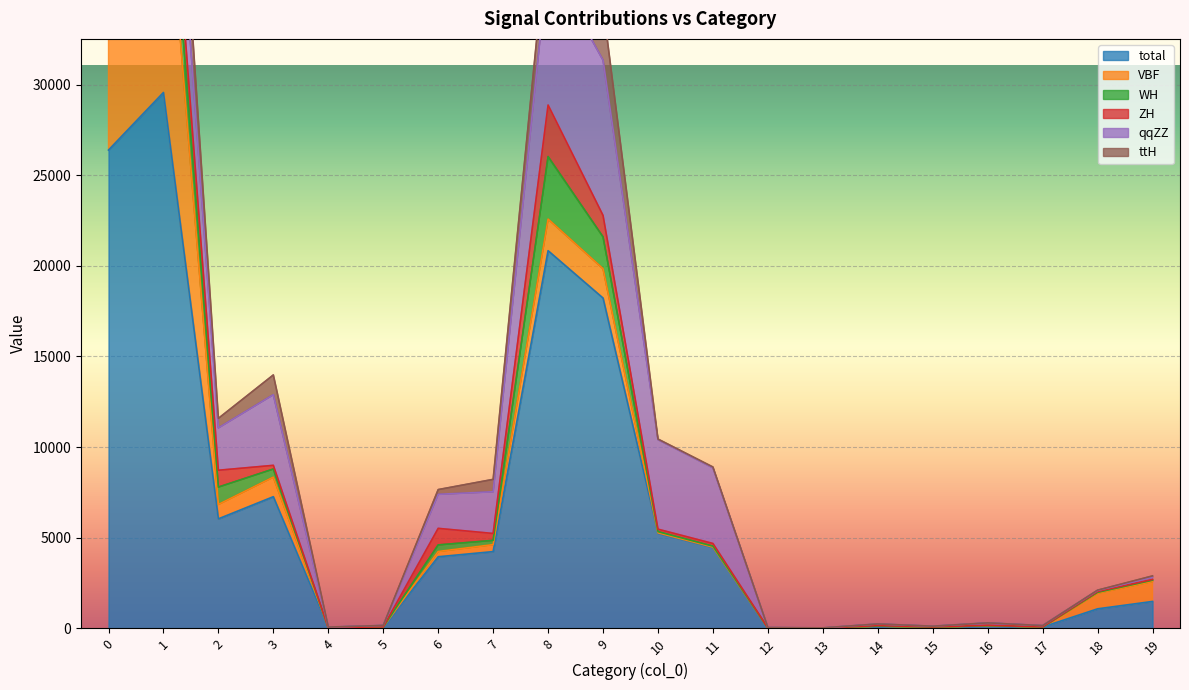

True or false: total has more than 1 interior local peaks.

True